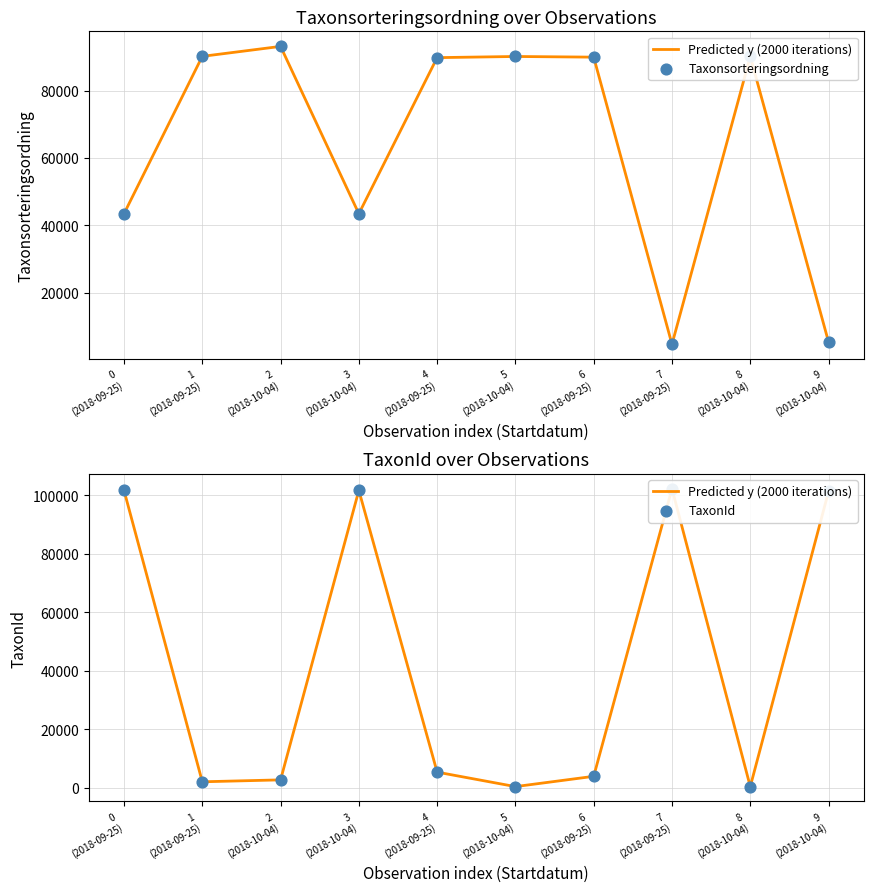

Which series has the widest spread of Y values?

Predicted y (2000 iterations)